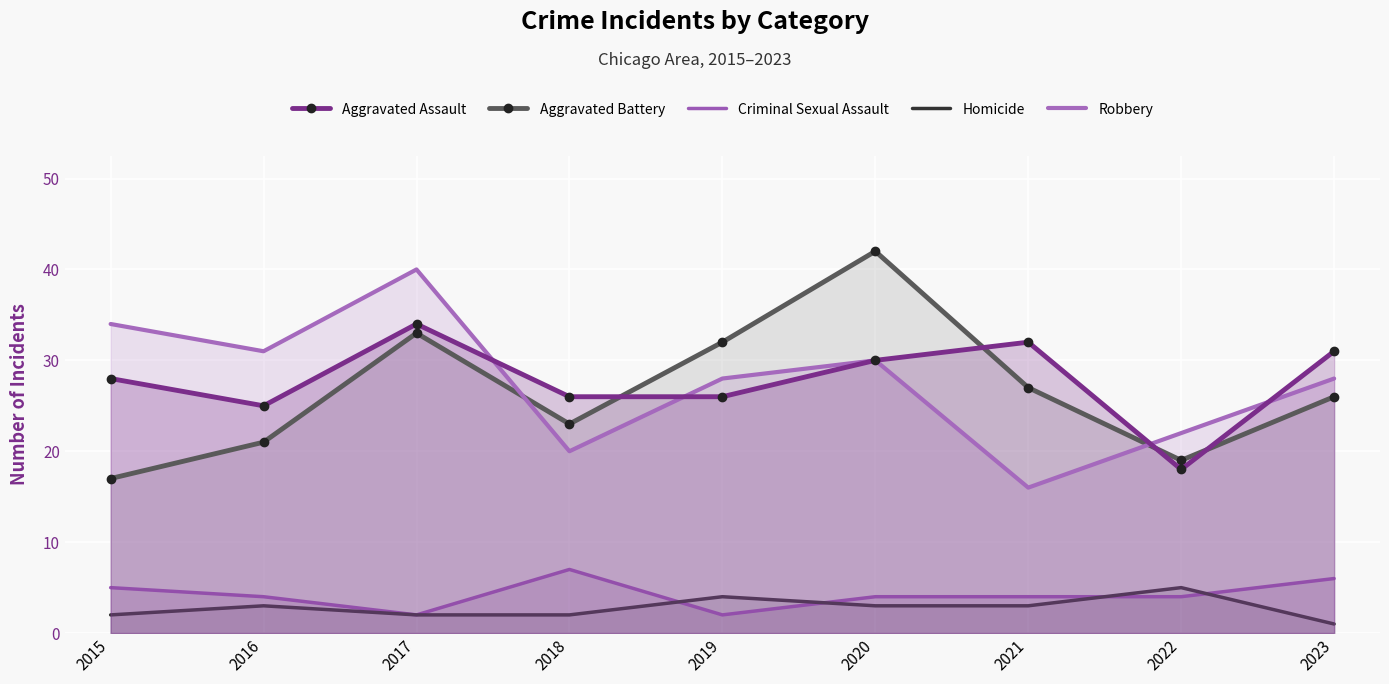

The Criminal Sexual Assault series shows 8 at 2015. True or false?

False